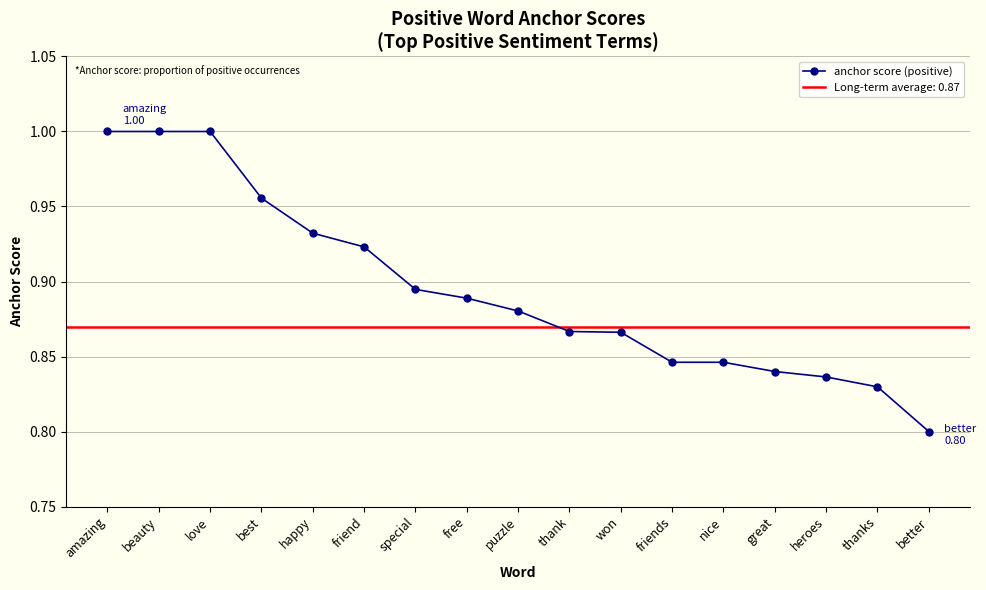

Is it true that the value at happy is 0.9?

True